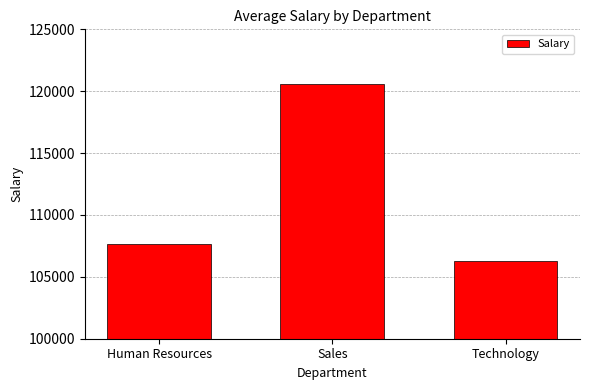

What is the difference between the maximum and second lowest values?

12938.8